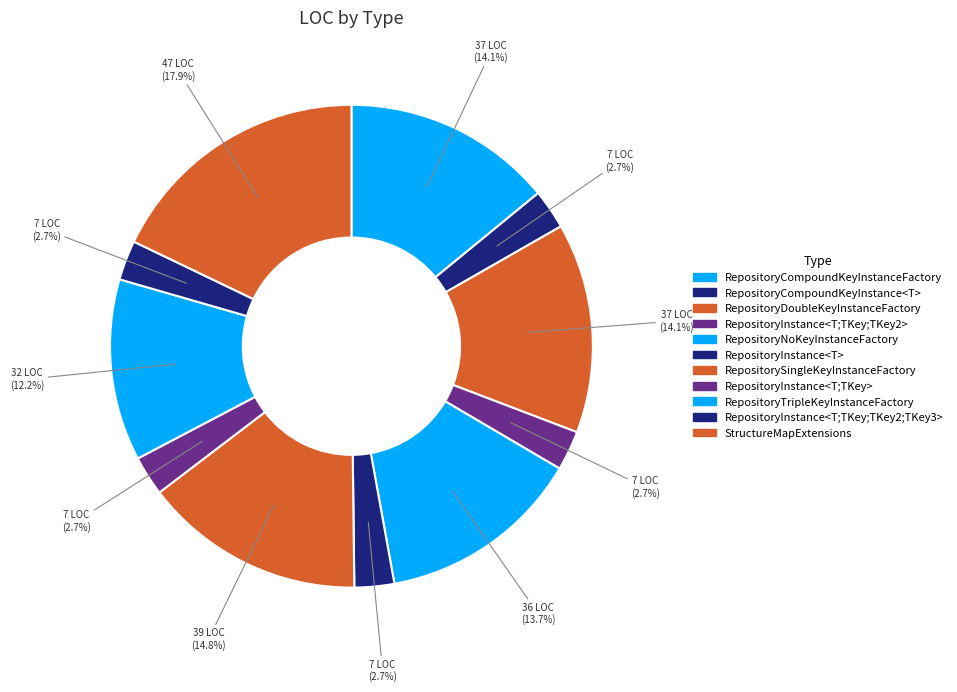

Count the number of slices in the pie.

11